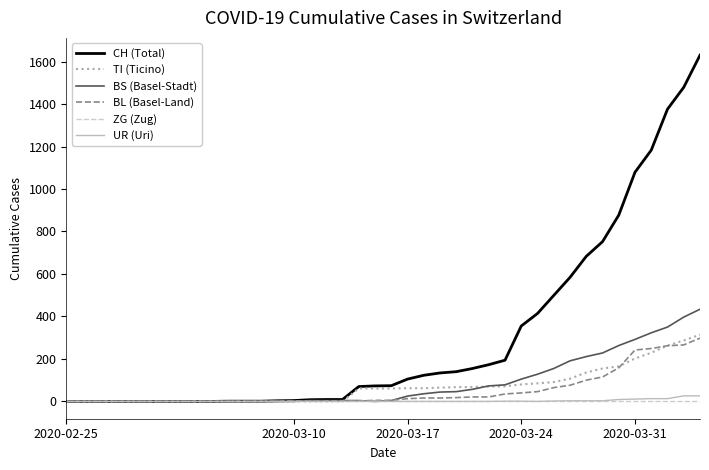

Which series has the largest range (max minus min)?

CH (Total)